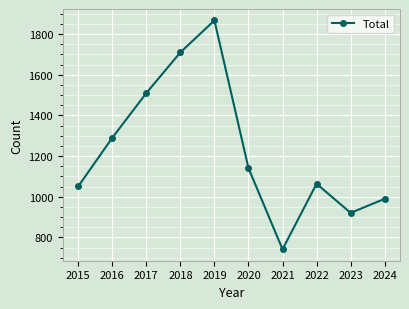

True or false: the data shows 2681 at 2019.

False